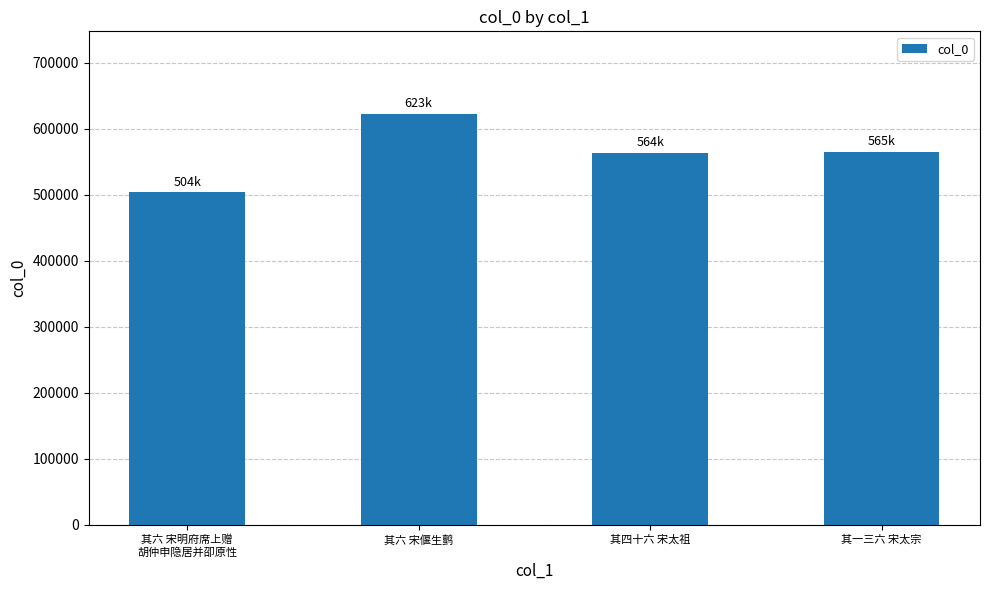

Does the chart contain any negative values?

No